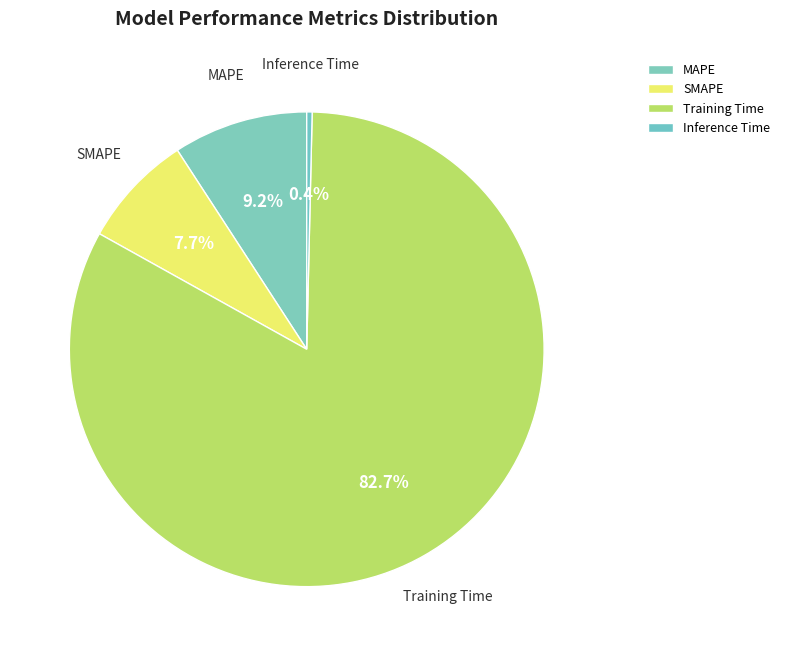

What portion of the pie excludes SMAPE?

92.3%